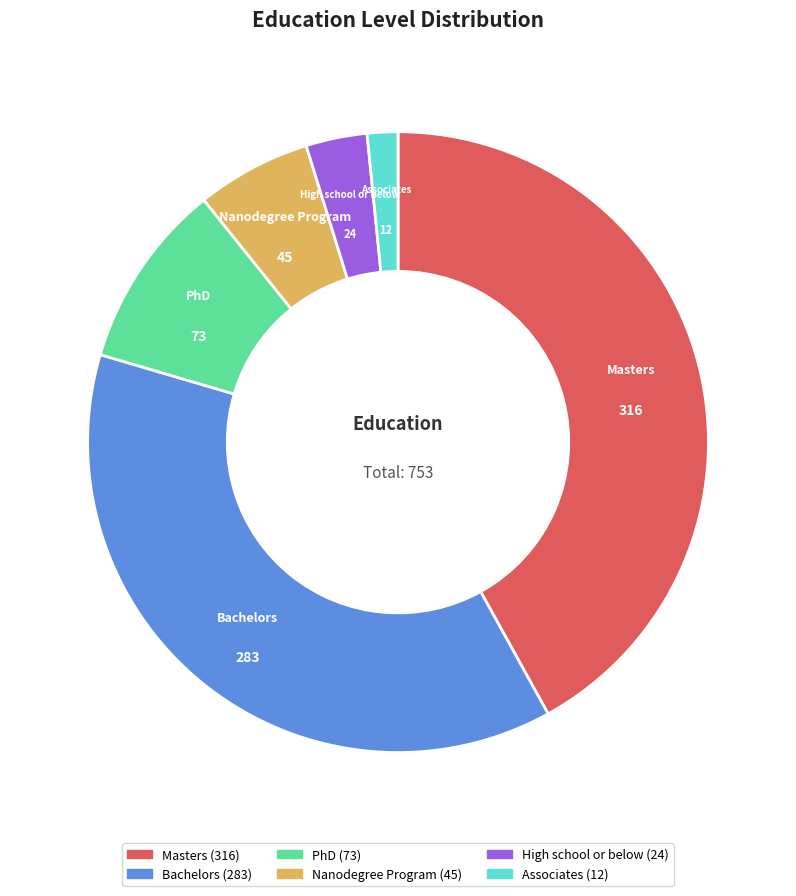

How many segments does this pie chart have?

6